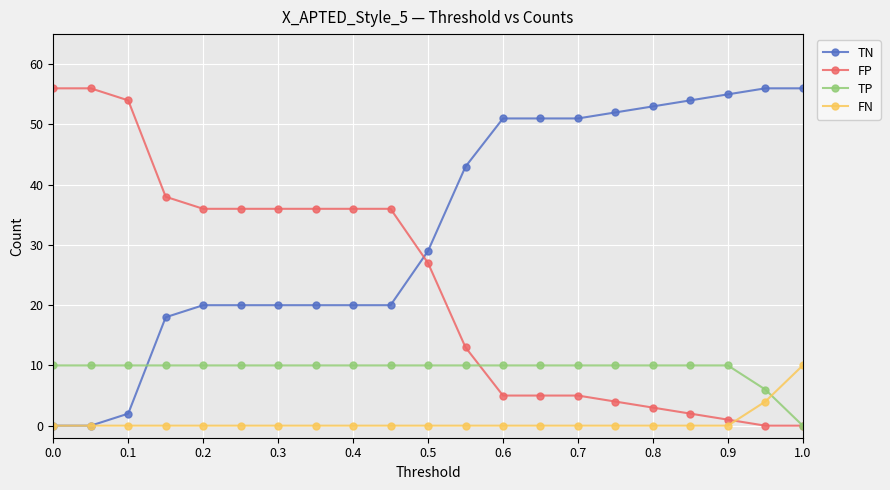

What is the value of the TP point at the 15th from the left?

10